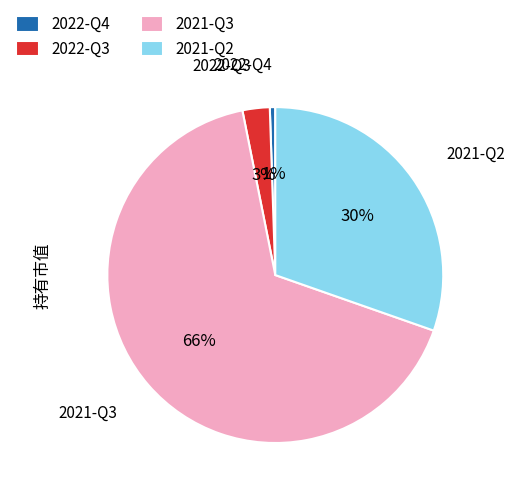

Which slice is the largest?

2021-Q3